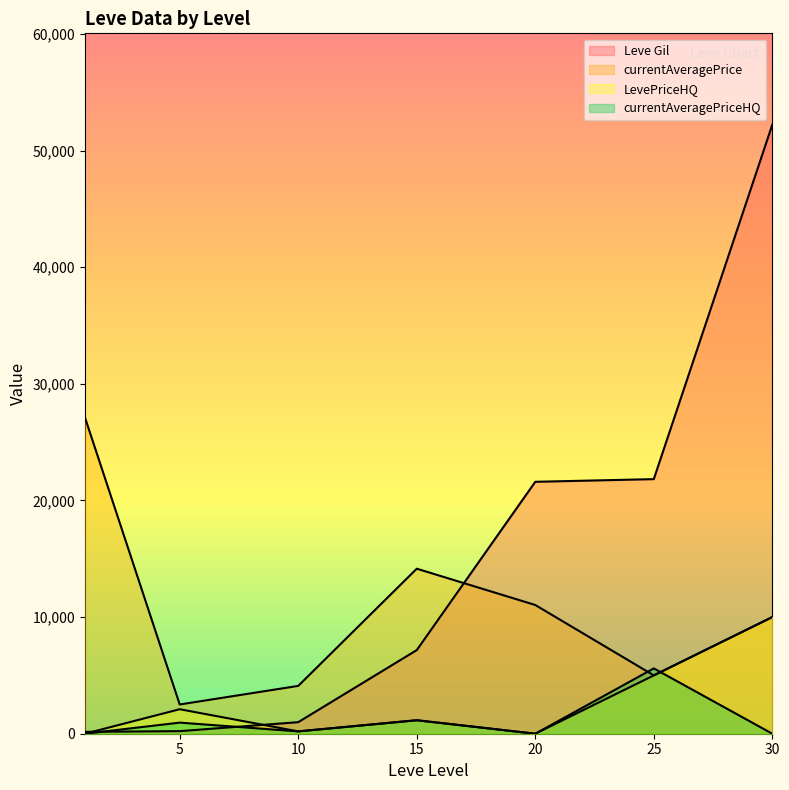

What are all the series names shown in the legend?

Leve Gil, currentAveragePrice, LevePriceHQ, currentAveragePriceHQ